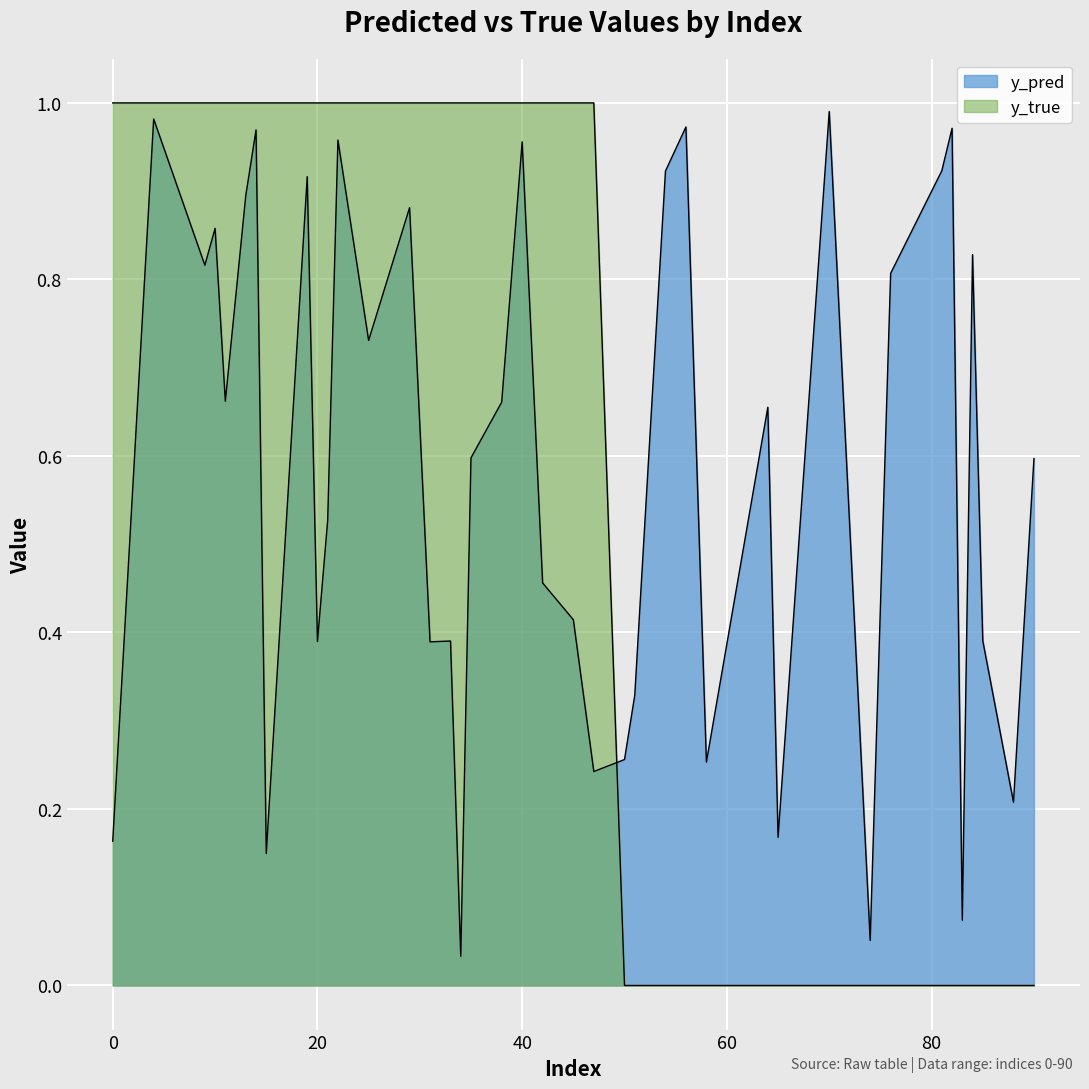

Read the y_pred value at 76.

0.8